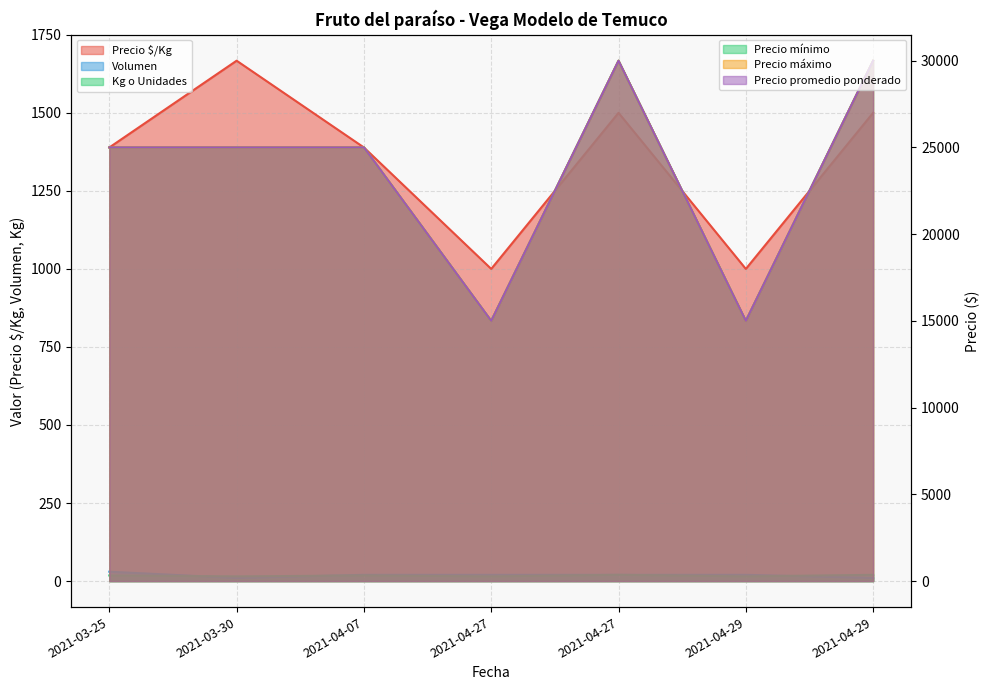

Where is the first local maximum for Precio mínimo?

2021-04-27